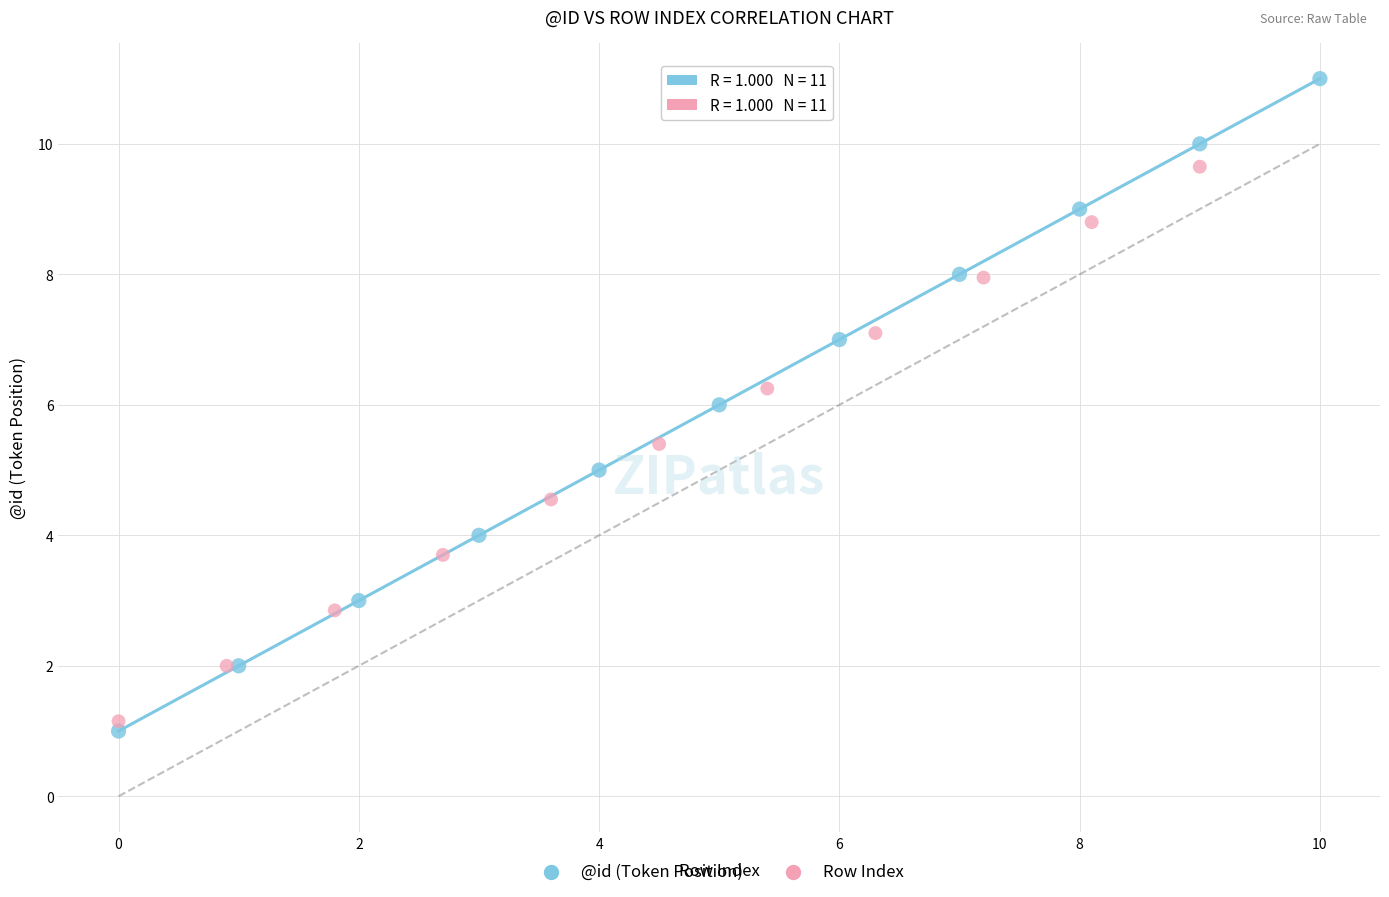

Which series reaches the maximum Y coordinate?

@id (Token Position)